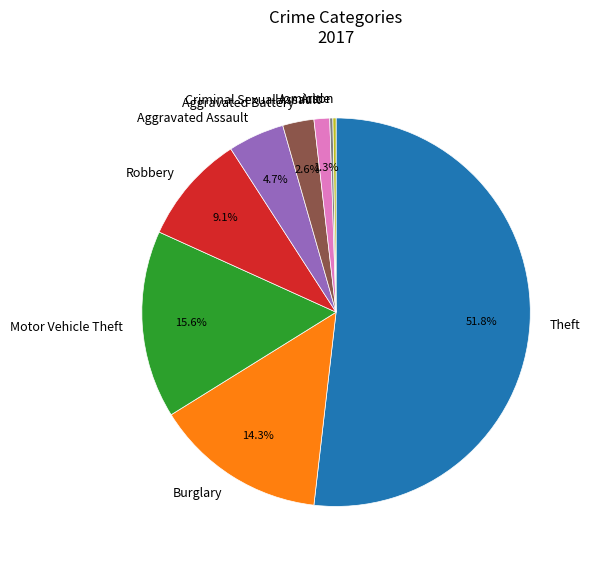

Does Aggravated Assault account for over 50% of the chart?

No